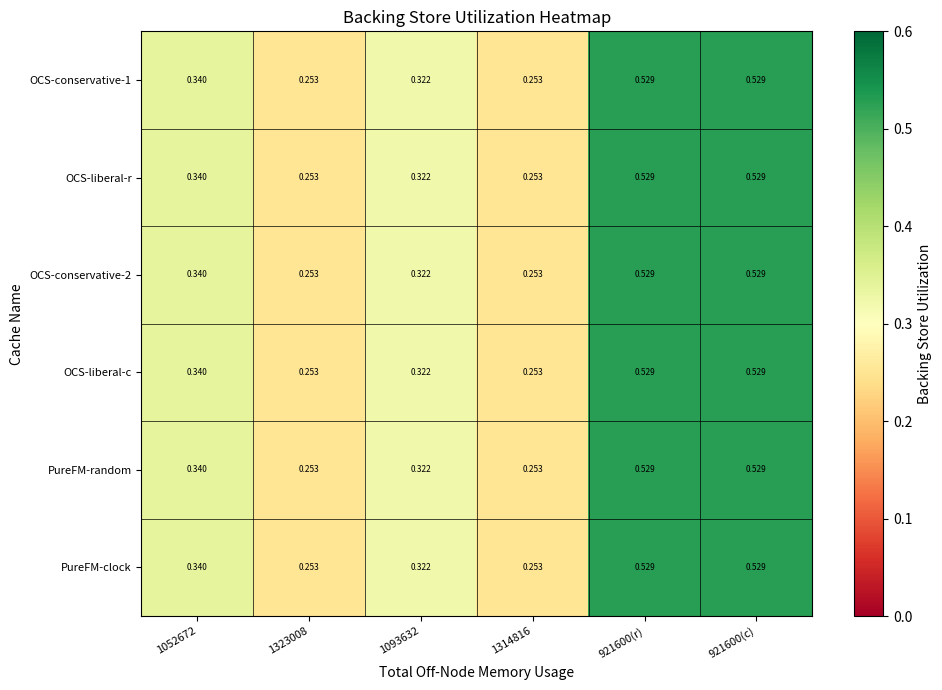

Is the value of OCS-conservative-2 at 1052672 greater than the value of OCS-liberal-r at 1093632?

Yes